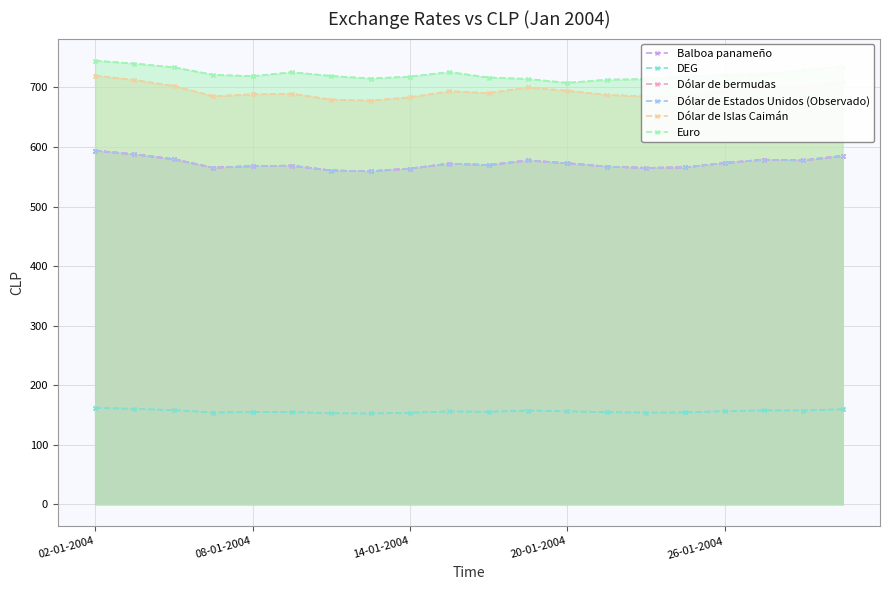

How many interior local valleys does the Balboa panameño series have?

5